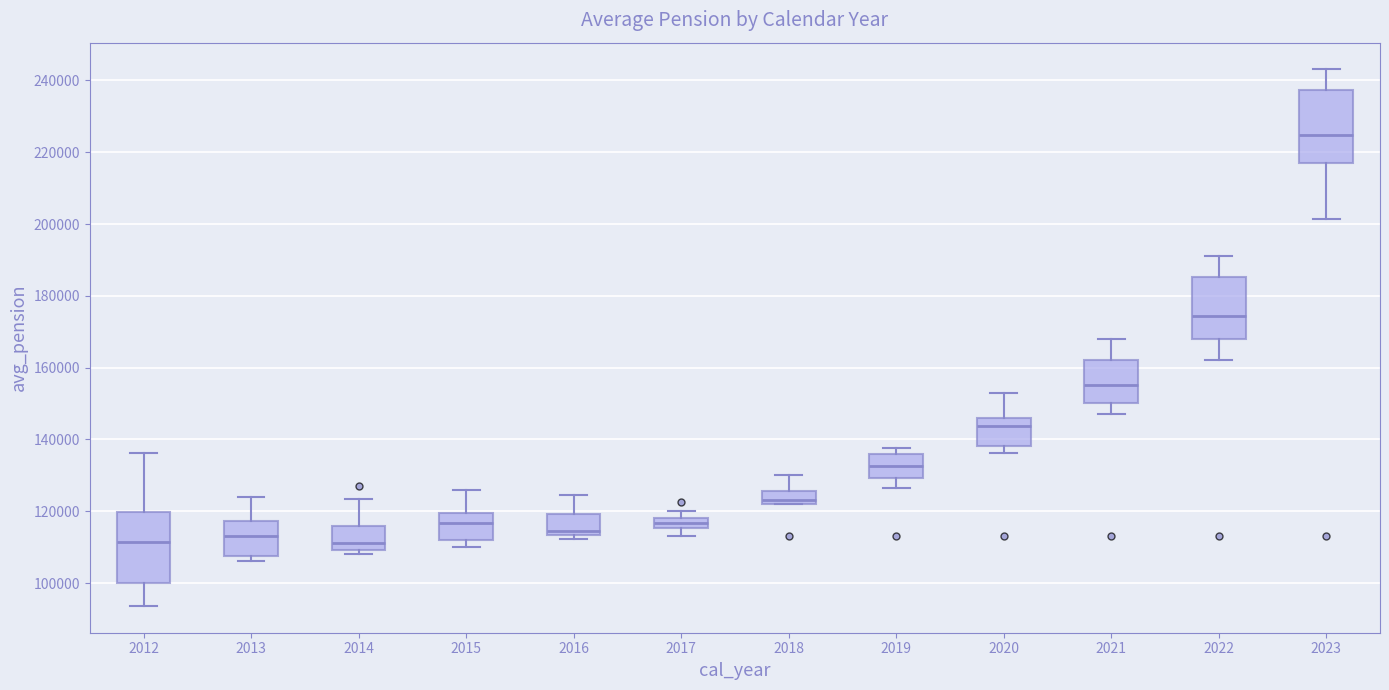

Where does the upper whisker of the box at x = 2021 end on the y-axis? The values are not printed on the chart, so give them approximately, as read against the axis.

168000